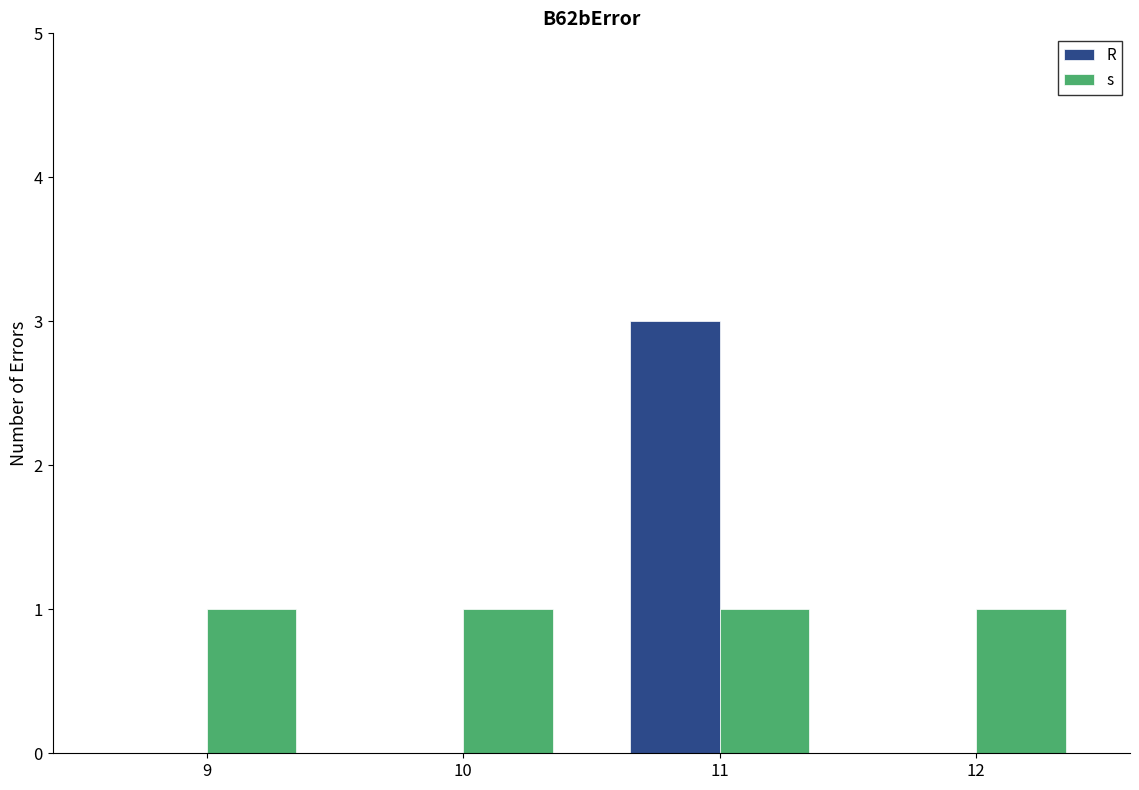

How many series are shown in this chart?

2